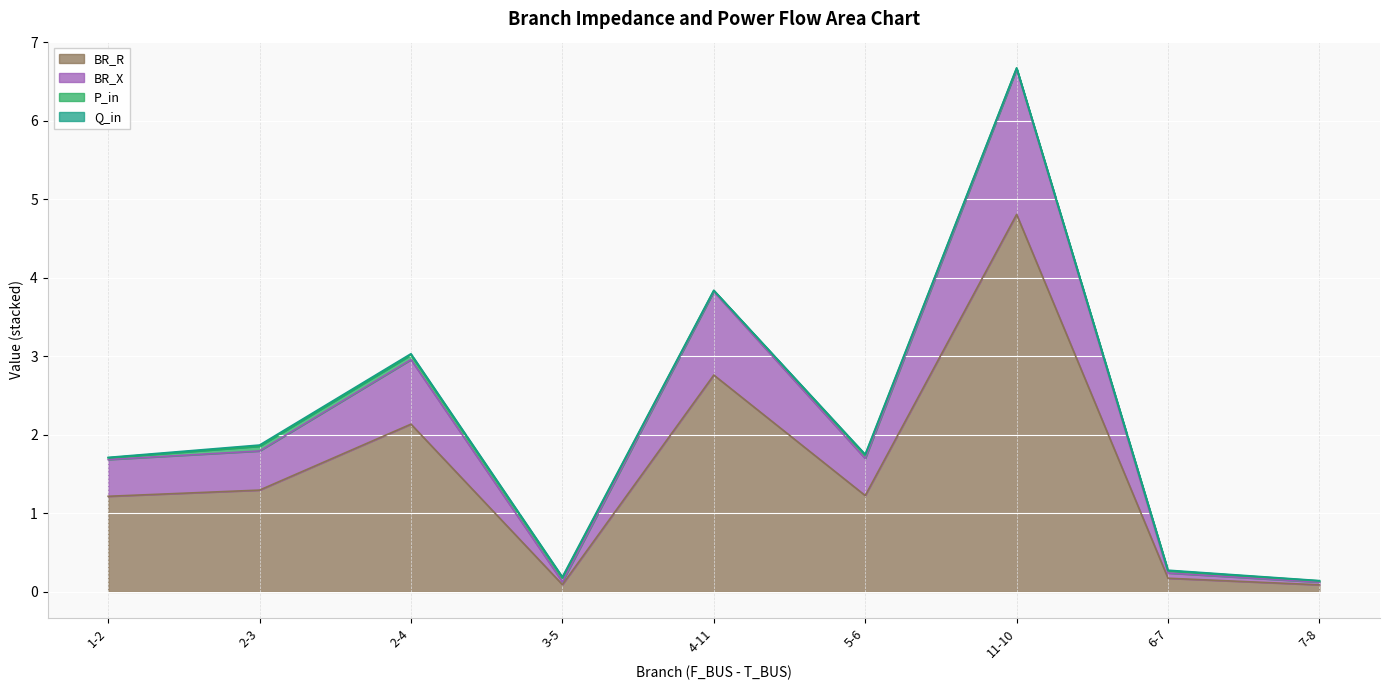

At which label does BR_R reach its peak?

11-10